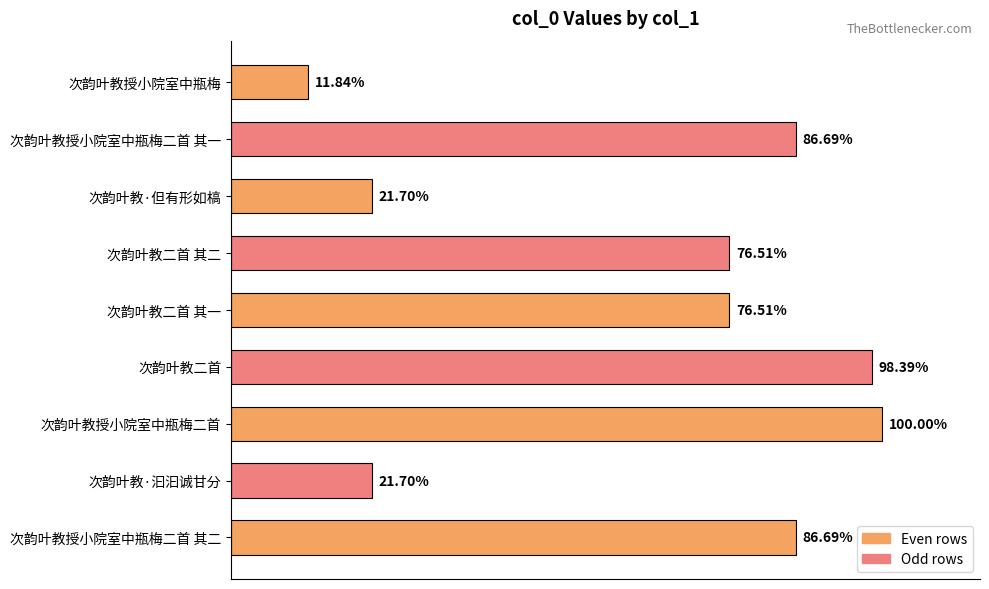

Are the bars horizontal?

Yes